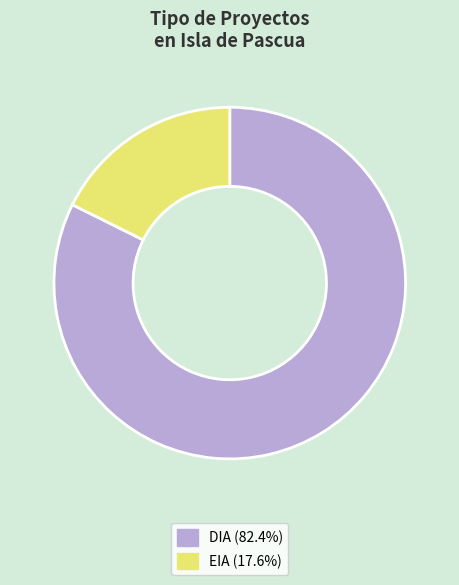

Does any single category account for the majority?

Yes